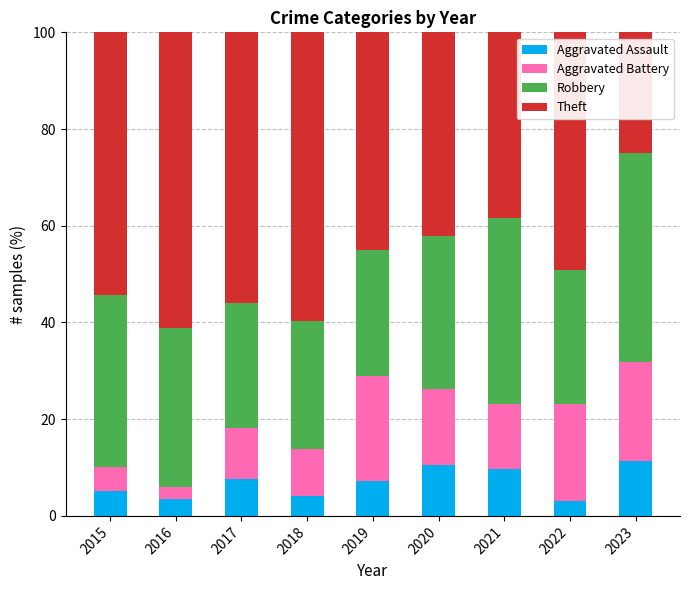

What is the maximum value for Aggravated Assault?

11.4